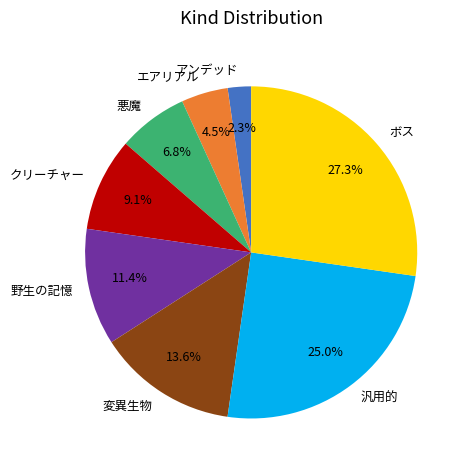

What percentage is the 変異生物 slice, to the nearest percent?

14%